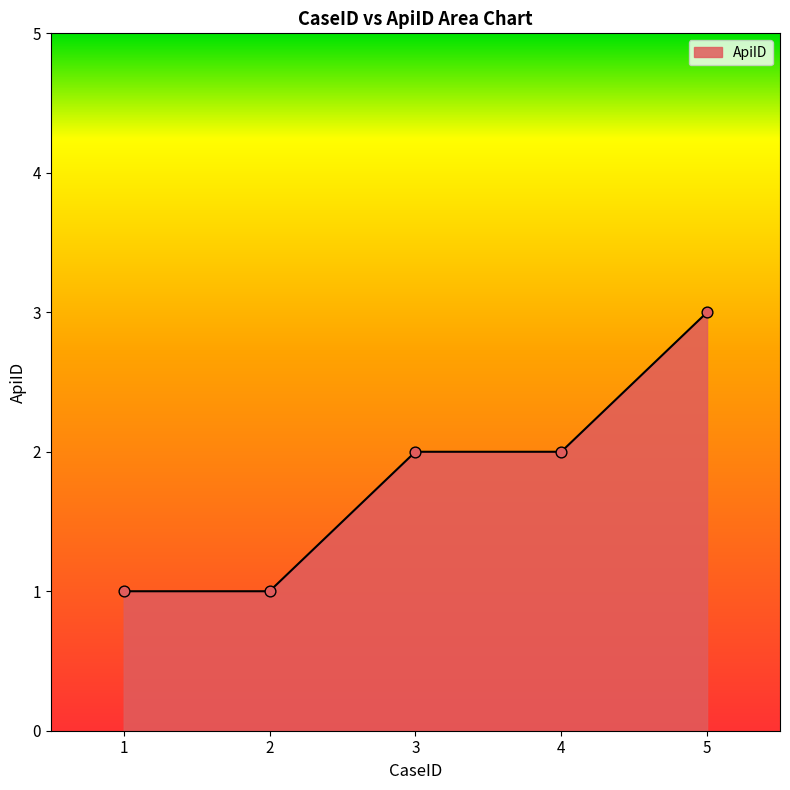

What is the ratio of the value at 1 to the value at 4?

0.5